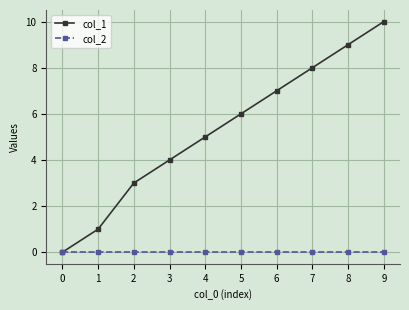

Does the chart display data point markers on the line(s)?

Yes